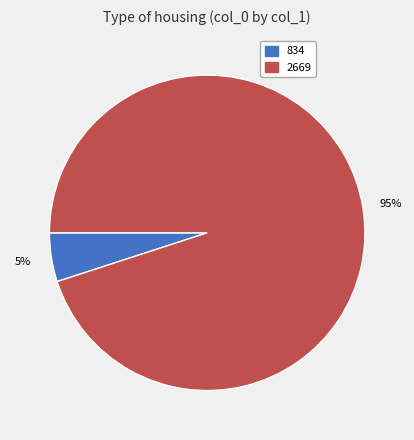

To the nearest percent, what is the difference between the largest and smallest slice percentages?

90%